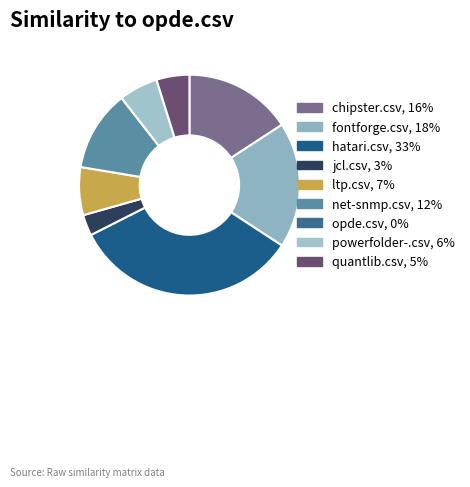

What is the total percentage of hatari.csv and jcl.csv?

36.4%